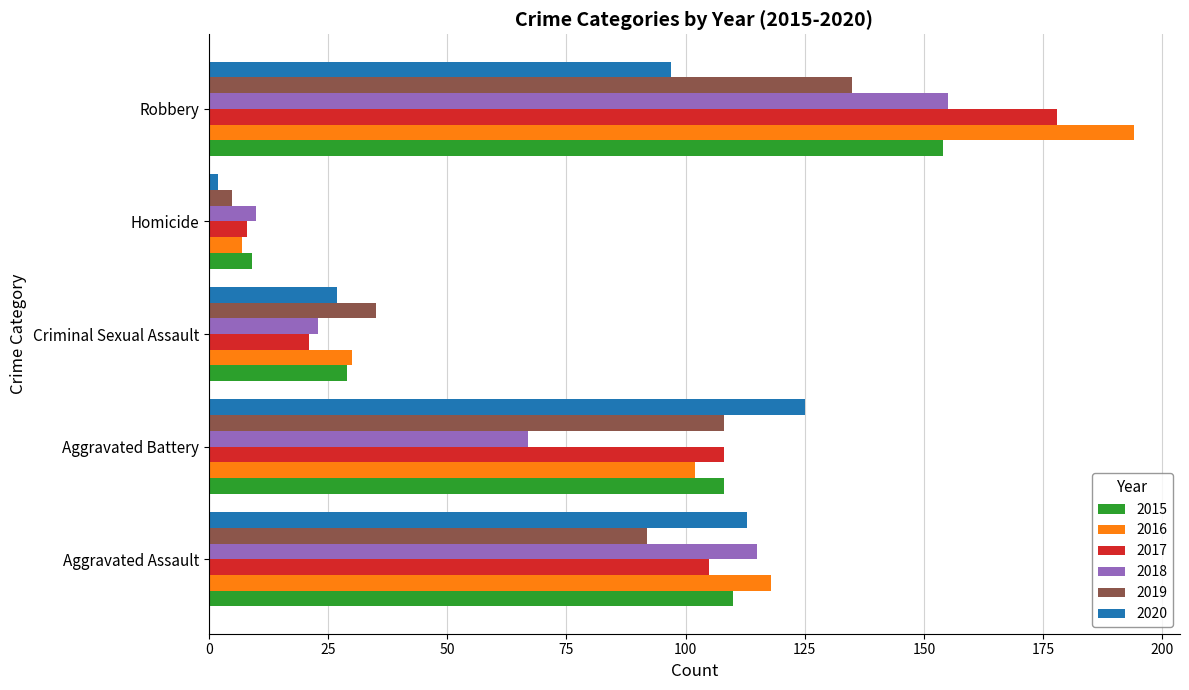

The value of 2018 at Criminal Sexual Assault is 30. True or false?

False